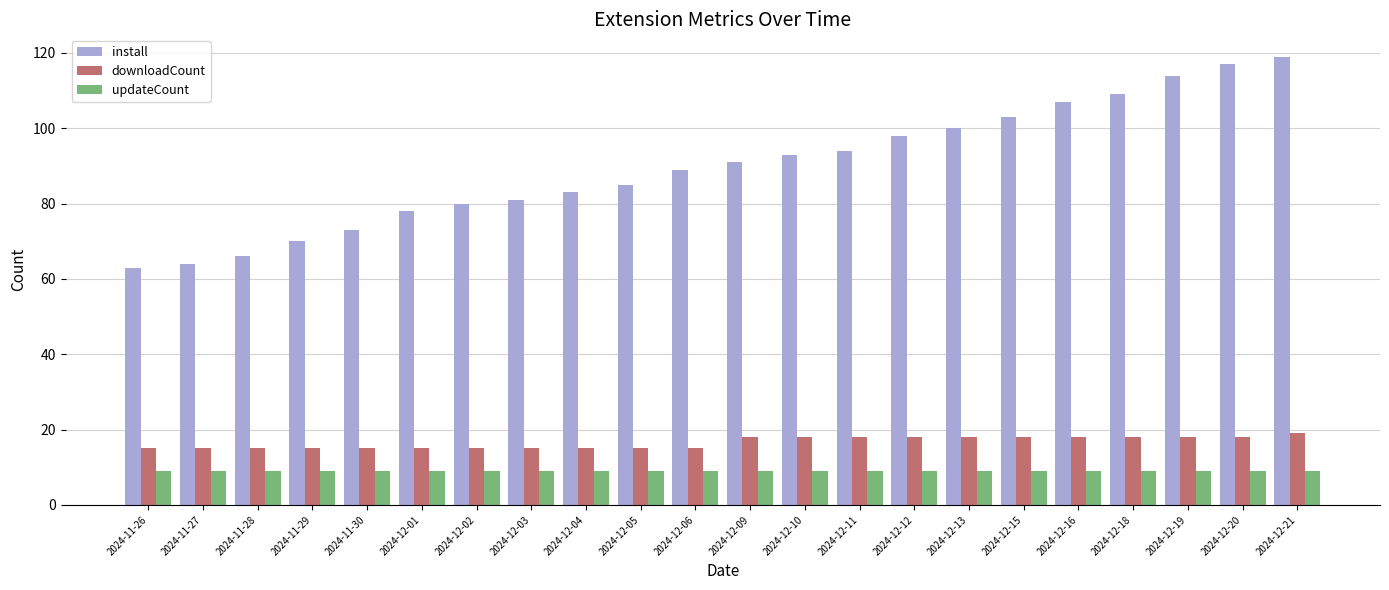

At which category is the sum across all series the highest?

2024-12-21